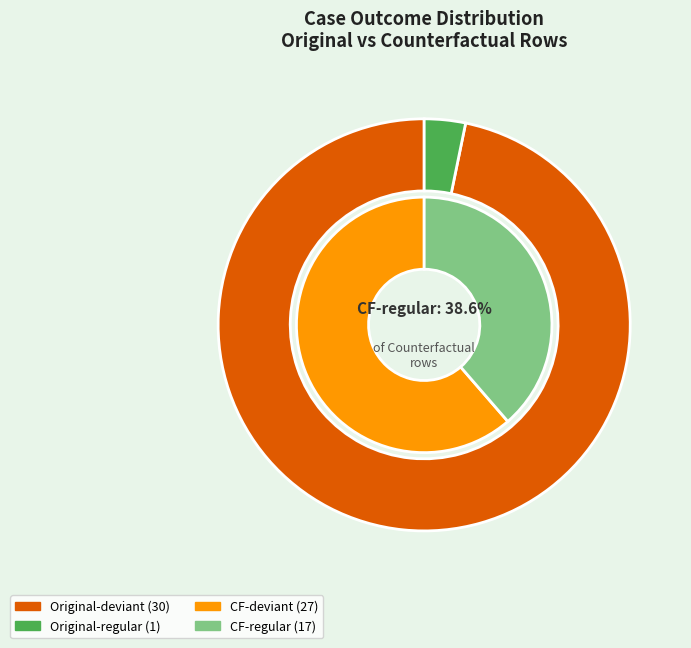

What percentage do deviant and regular together represent?

100.0%